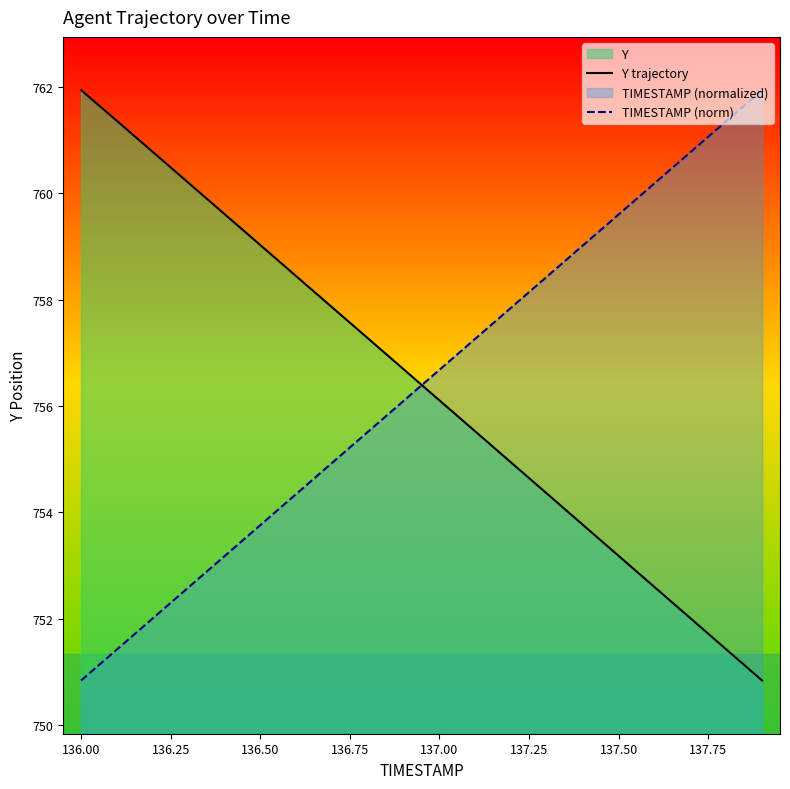

Rank the series at 136.00 from lowest to highest value.

TIMESTAMP (norm), Y trajectory